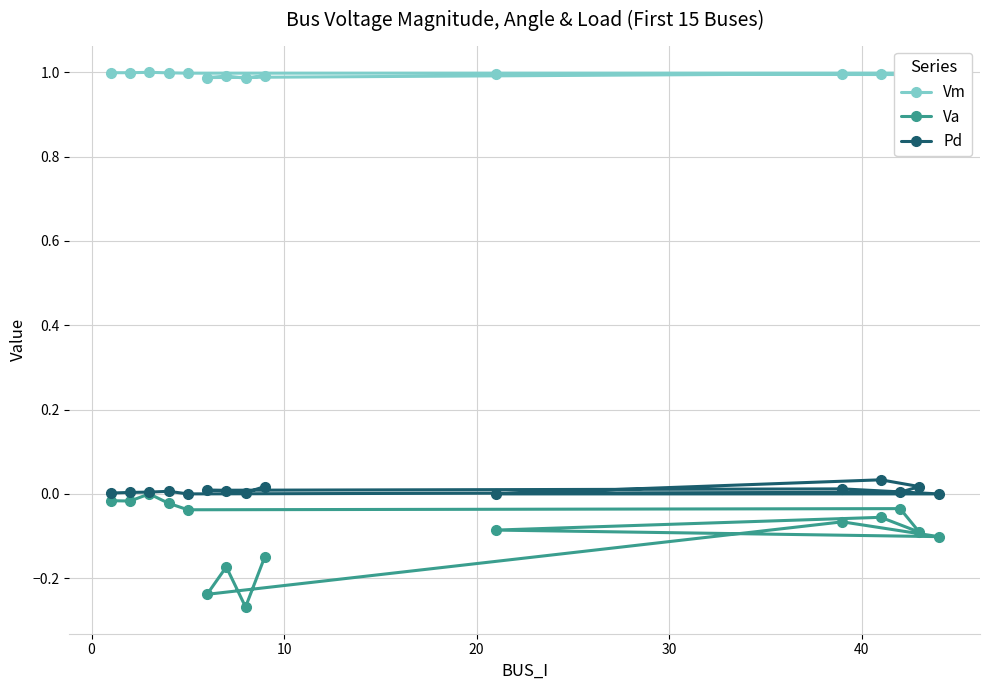

Which series has the largest total across all categories?

Vm